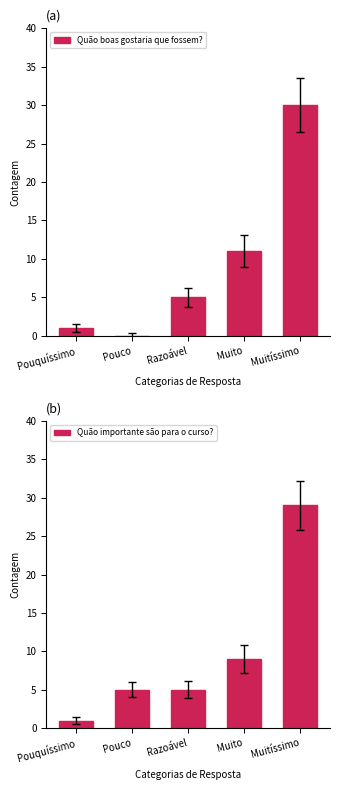

What is the sum of all Quão importante são para o curso? values?

49